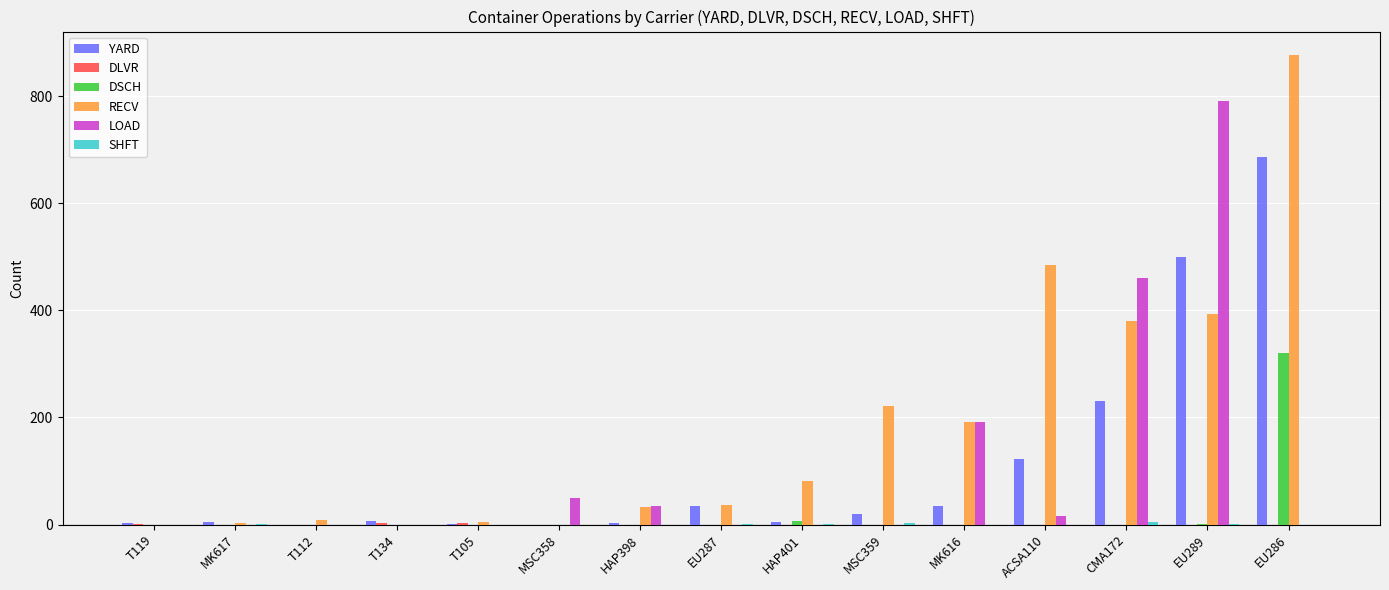

At which label does YARD reach its peak?

EU286